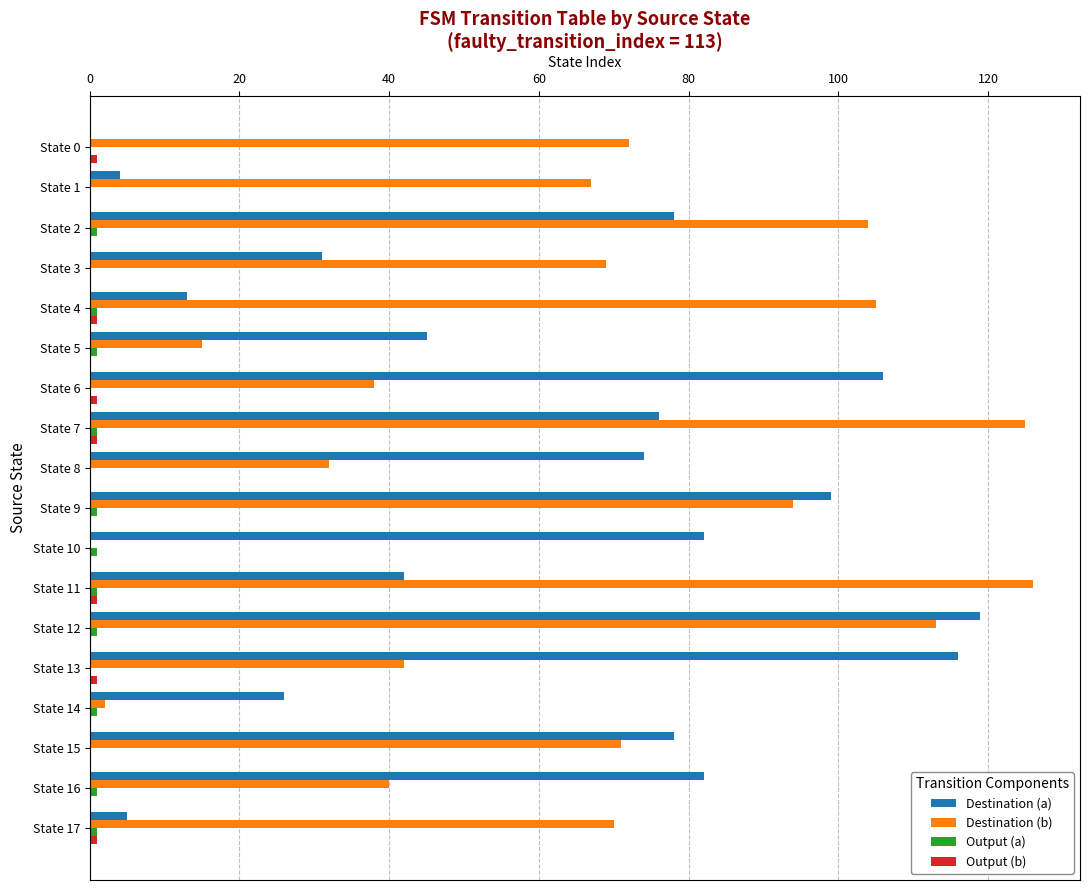

What is the highest value of the Destination (b) series?

126